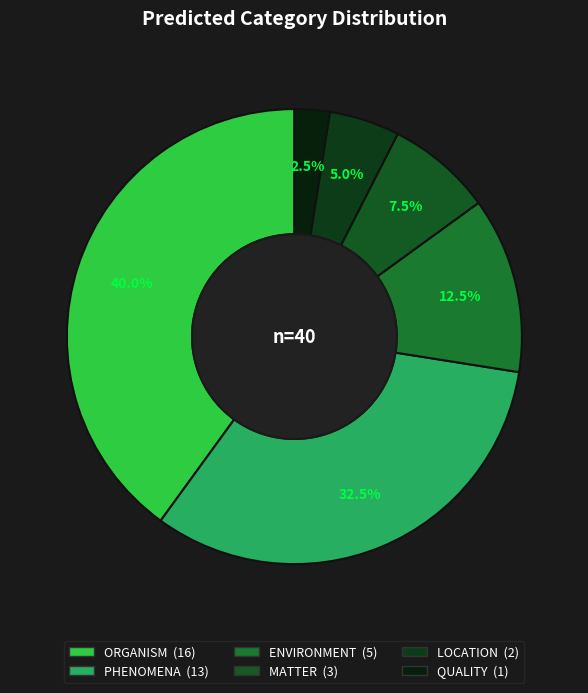

Does QUALITY represent more than half of the total?

No